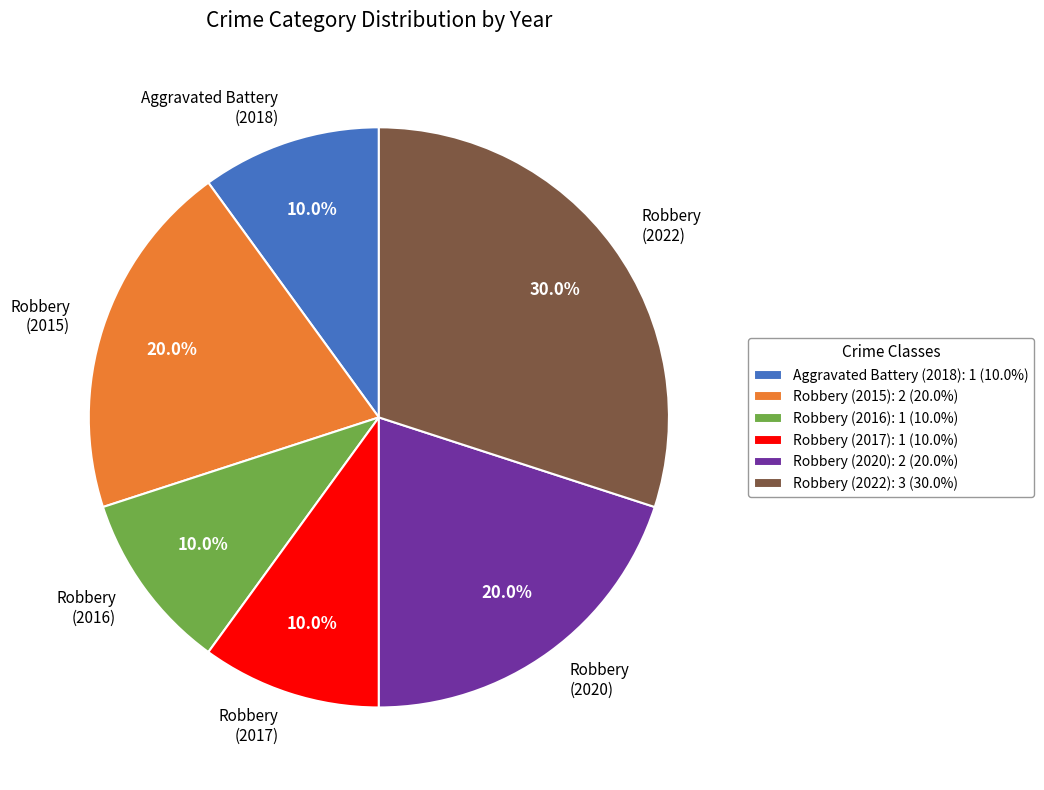

What portion of the pie excludes Robbery (2017)?

90.0%